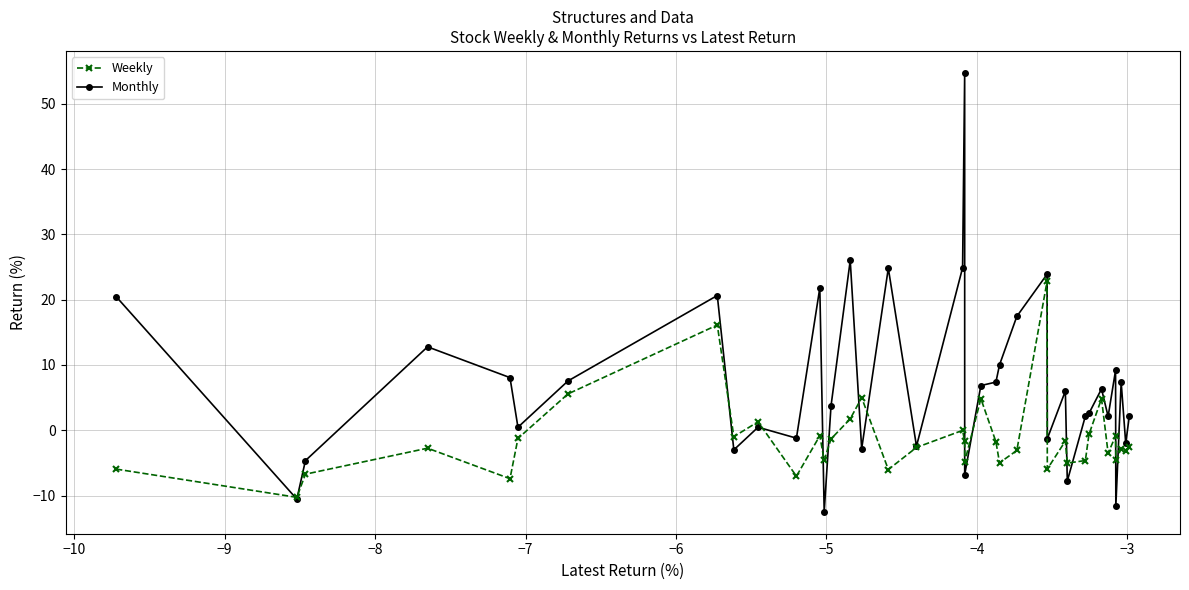

Rank the series by their average value, from lowest to highest.

Weekly, Monthly